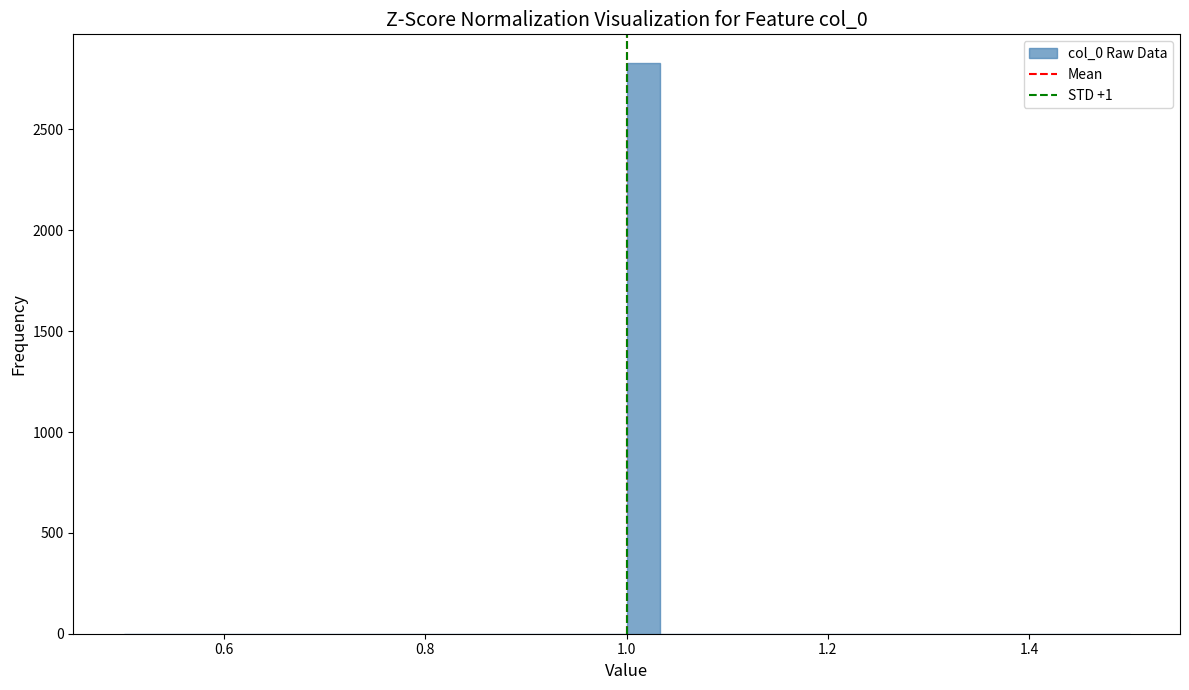

Read against the x-axis, roughly where is the centre of the tallest bar?

1.02